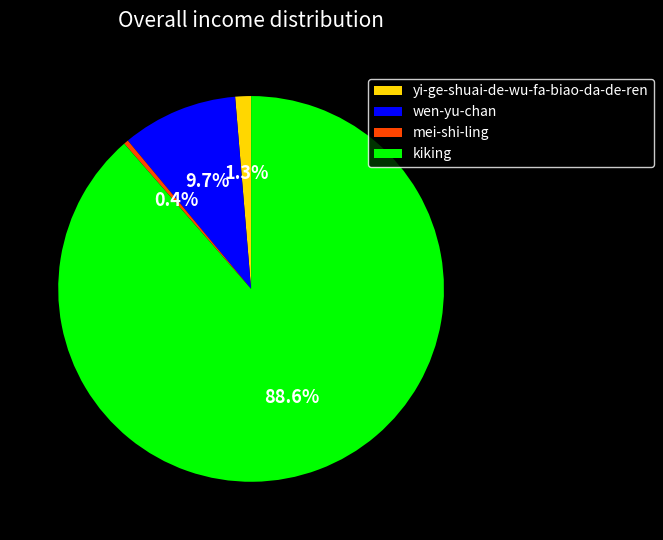

To the nearest percent, what is the difference between the yi-ge-shuai-de-wu-fa-biao-da-de-ren and kiking slice percentages?

87%